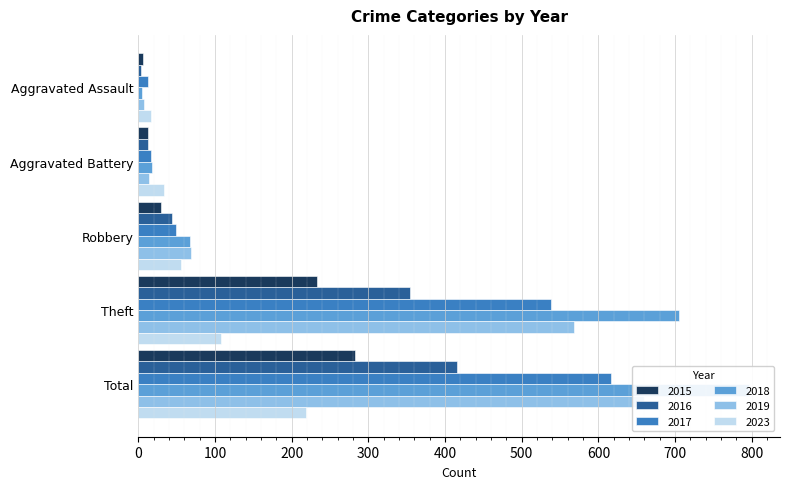

What are all the series names shown in the legend?

2015, 2016, 2017, 2018, 2019, 2023